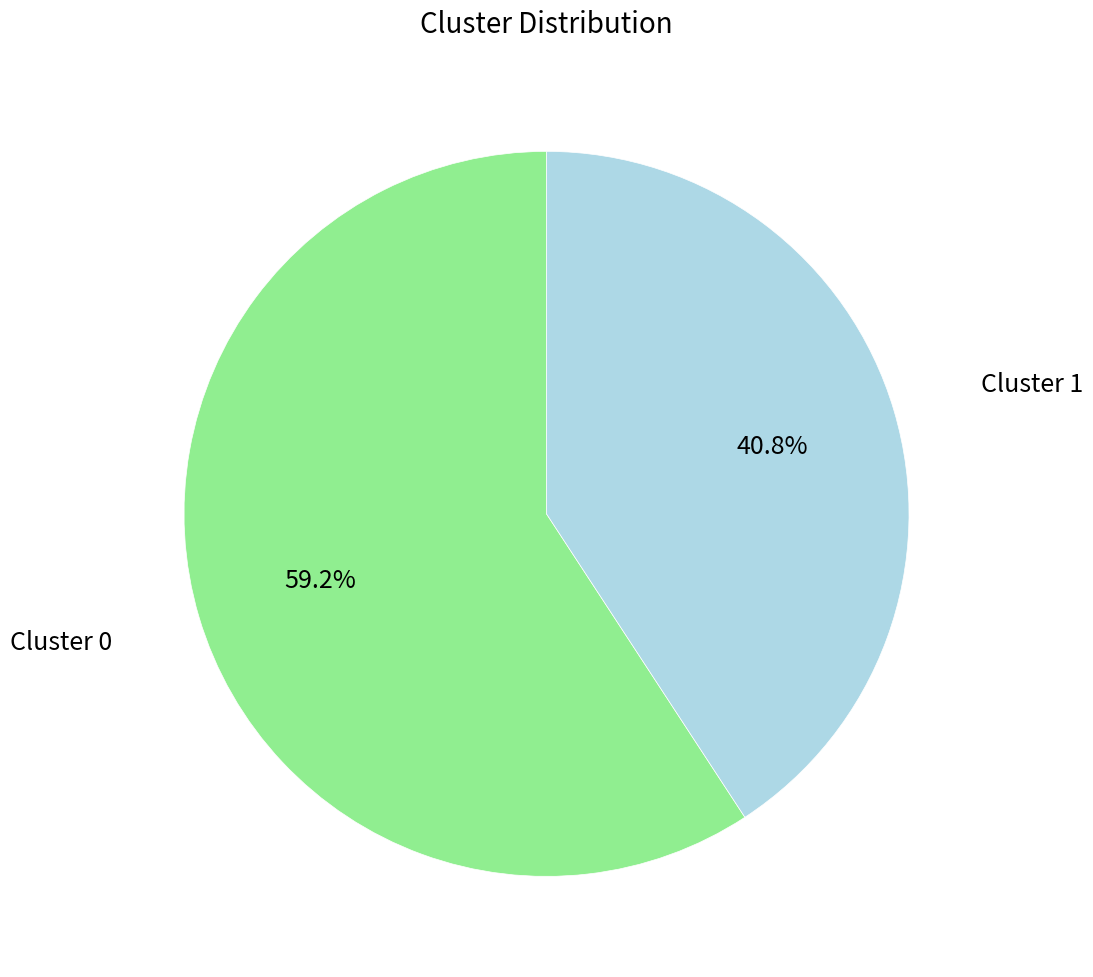

Is there any slice that represents more than half of the pie?

Yes